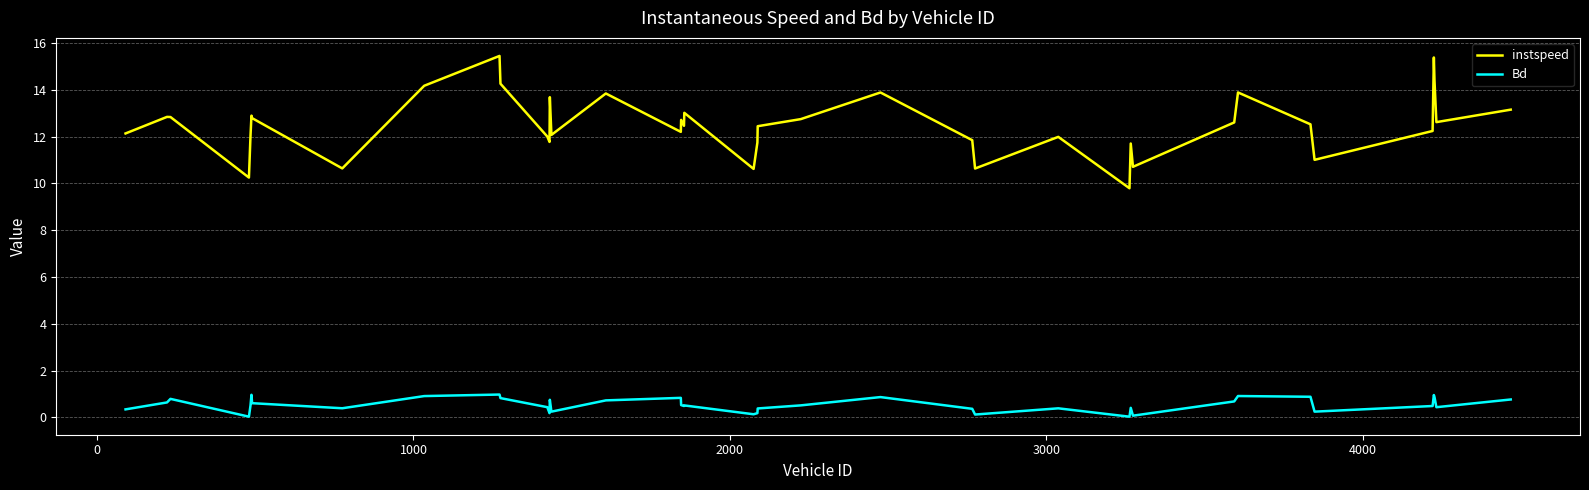

What is the greatest value displayed?

15.4